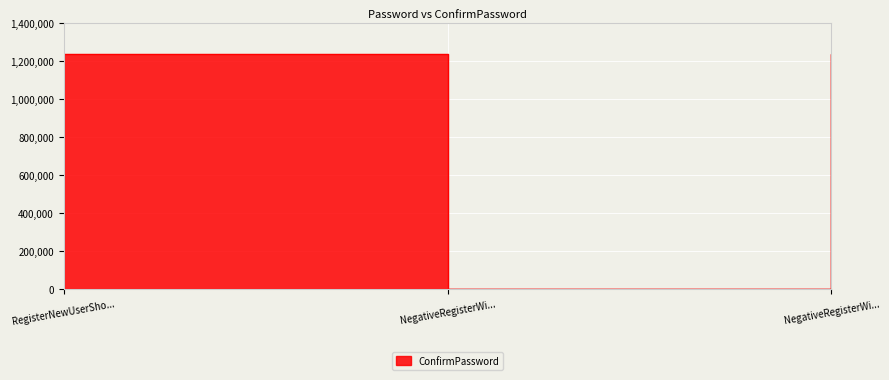

Rank the categories by value from highest to lowest.

RegisterNewUserSho..., NegativeRegisterWi..., NegativeRegisterWi...